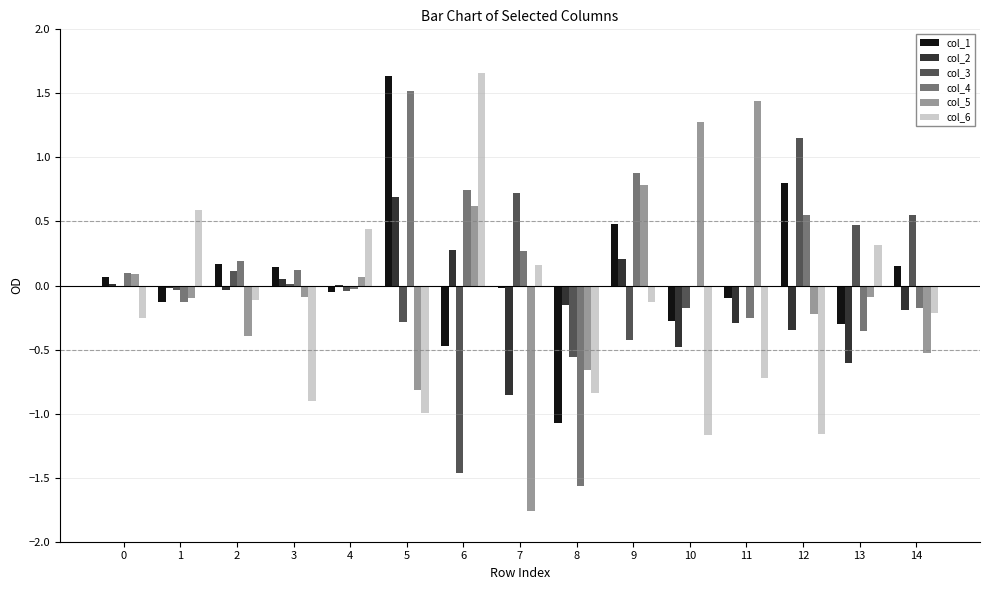

Which category has the highest value in the col_5 series?

11